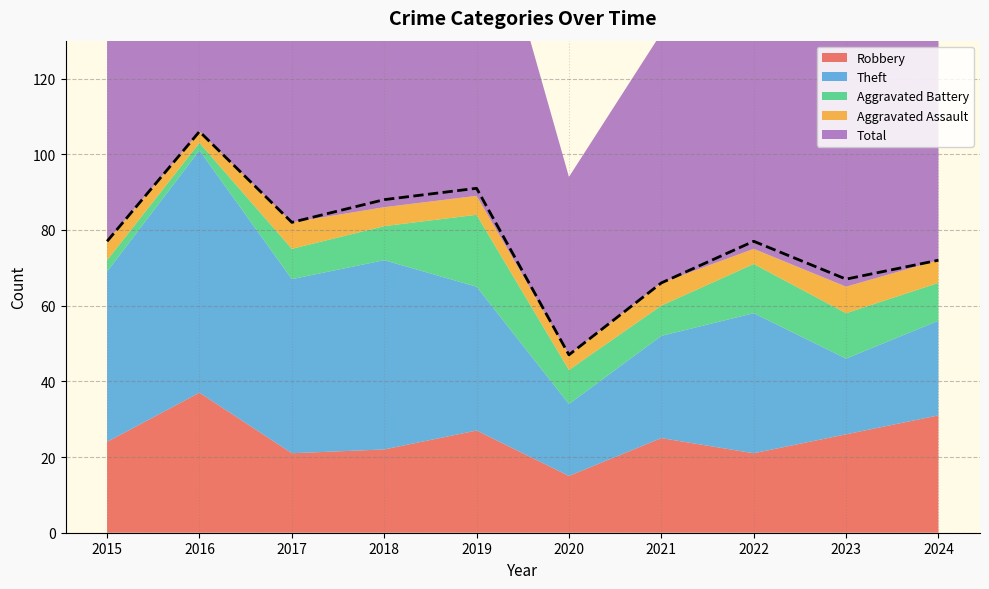

At which label does Total reach its peak?

2016